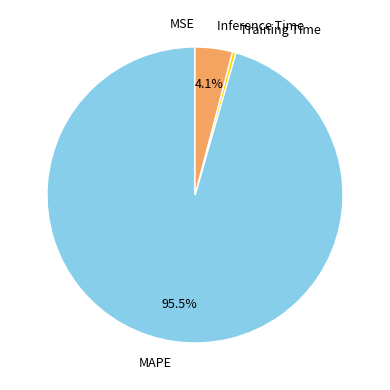

What is the majority slice?

MAPE